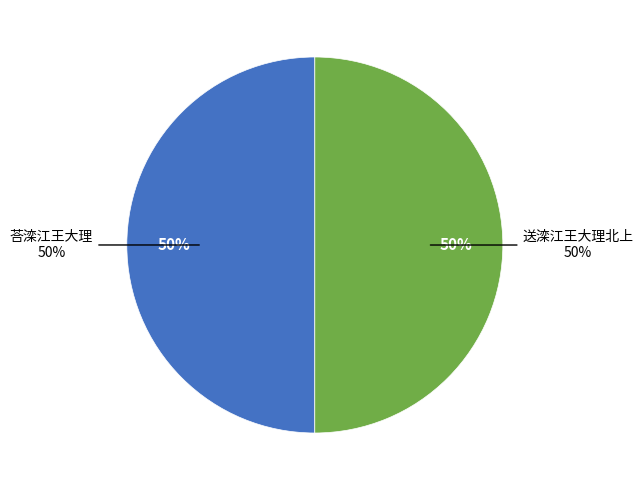

Rank the categories by value from highest to lowest.

送滦江王大理北上, 荅滦江王大理